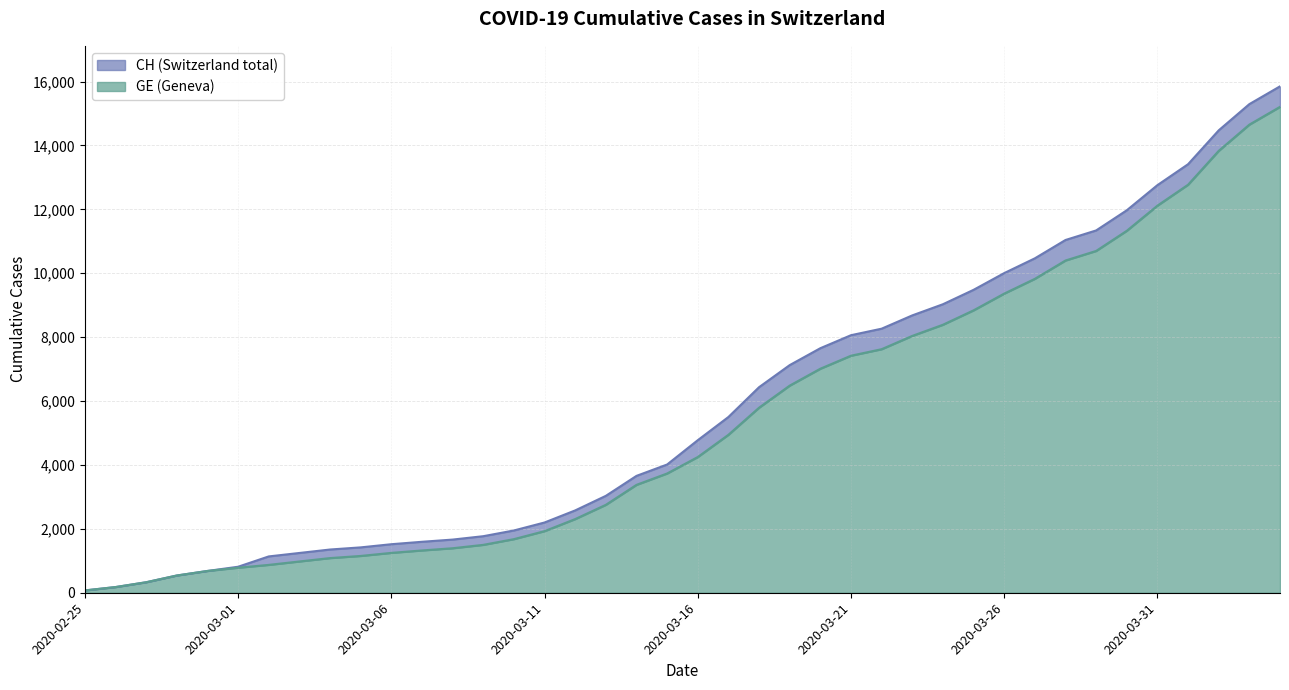

Which series has the largest range (max minus min)?

CH